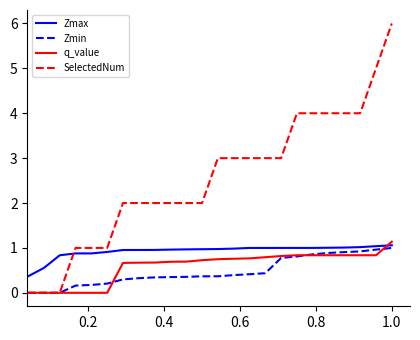

Which series has the largest range (max minus min)?

SelectedNum